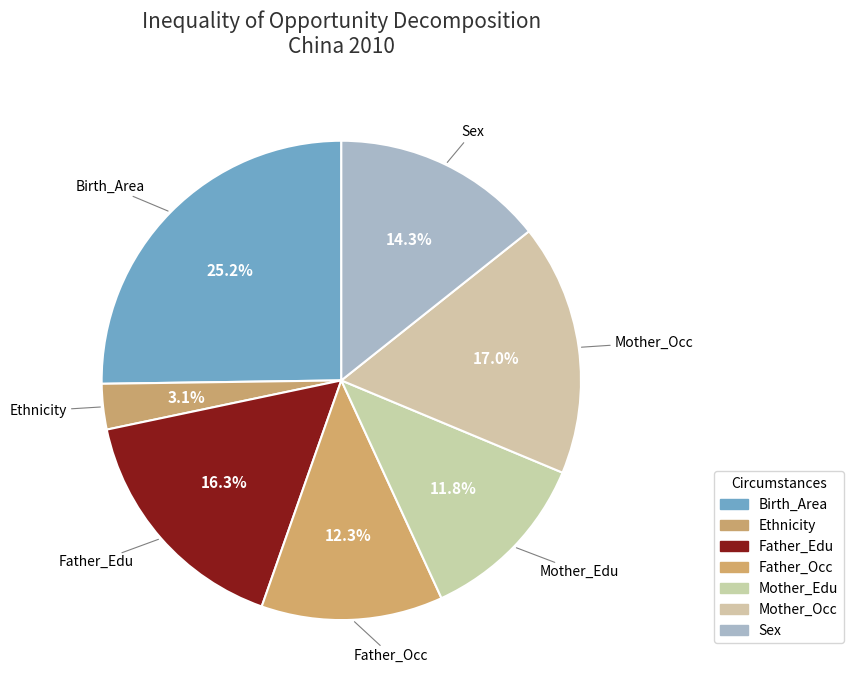

How many slices are in this pie chart?

7